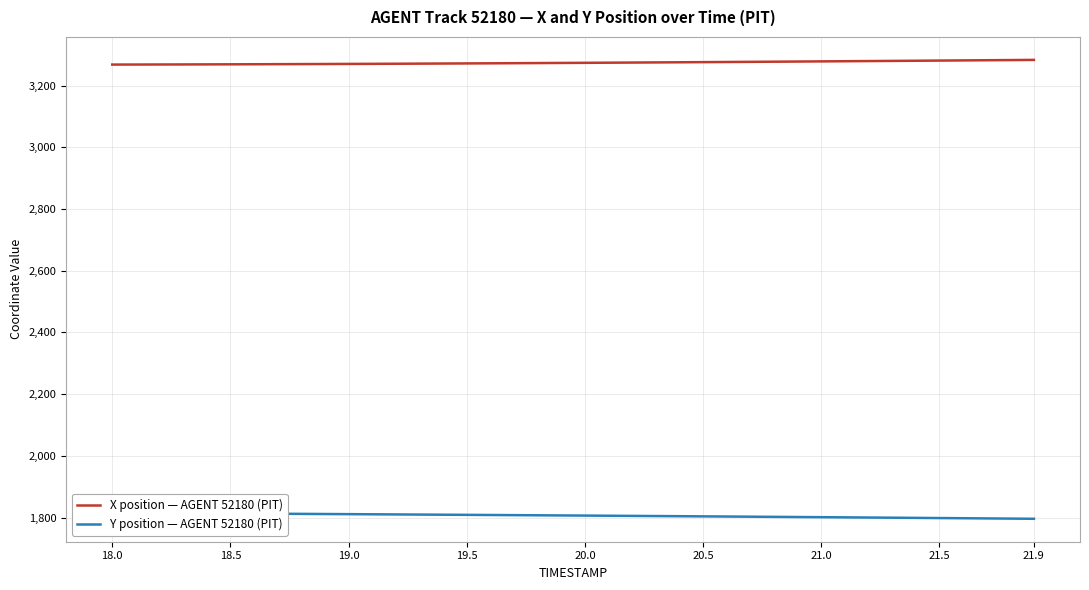

What is the difference between the maximum and second lowest values in the Y position — AGENT 52180 (PIT) series?

18.7